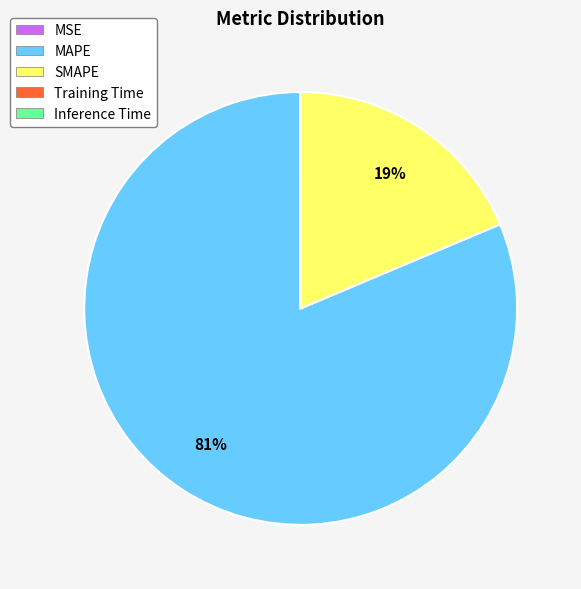

What percentage is the SMAPE slice, to the nearest percent?

19%